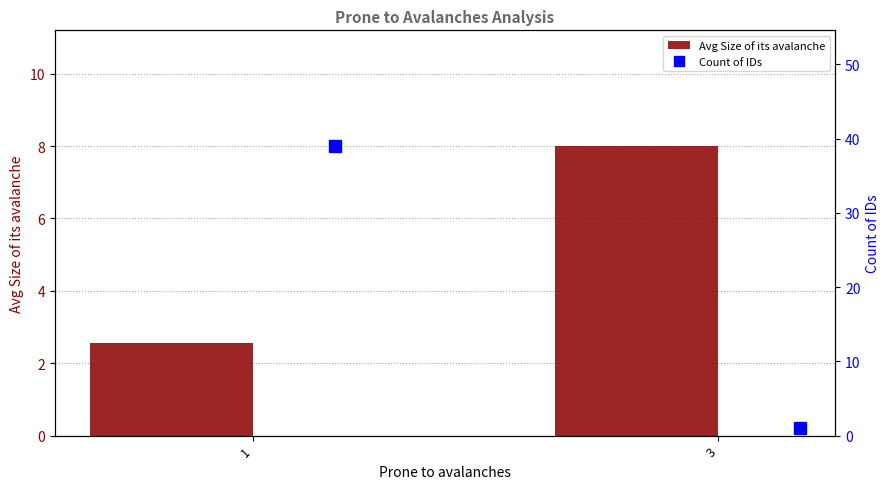

The Count of IDs series shows 8.0 at 1. True or false?

False